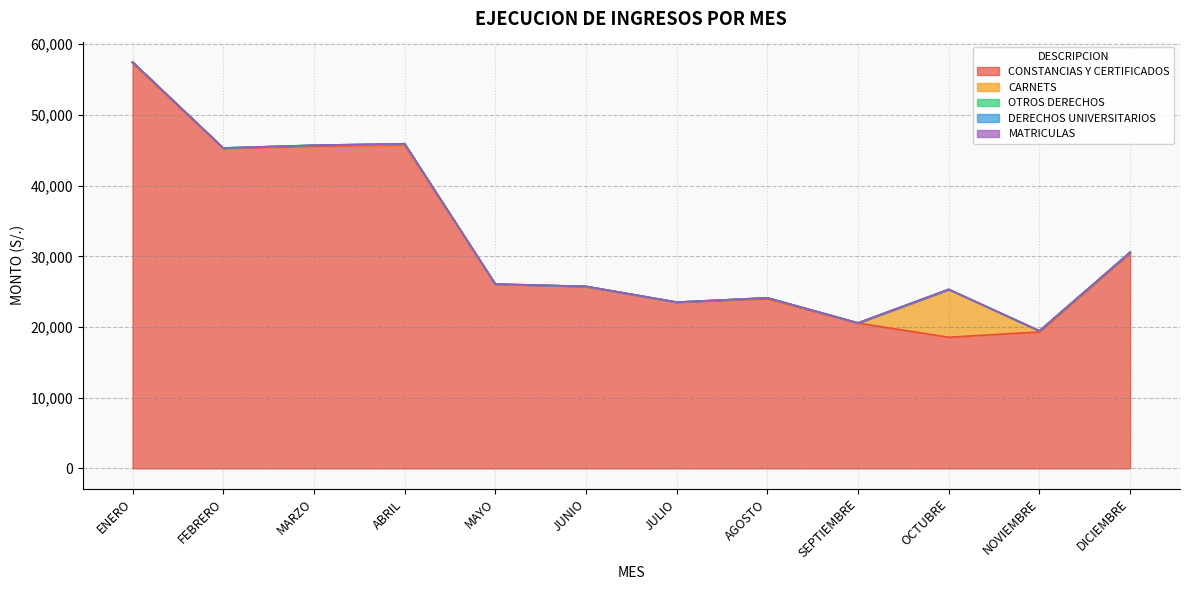

At which category is the sum across all series the highest?

ENERO